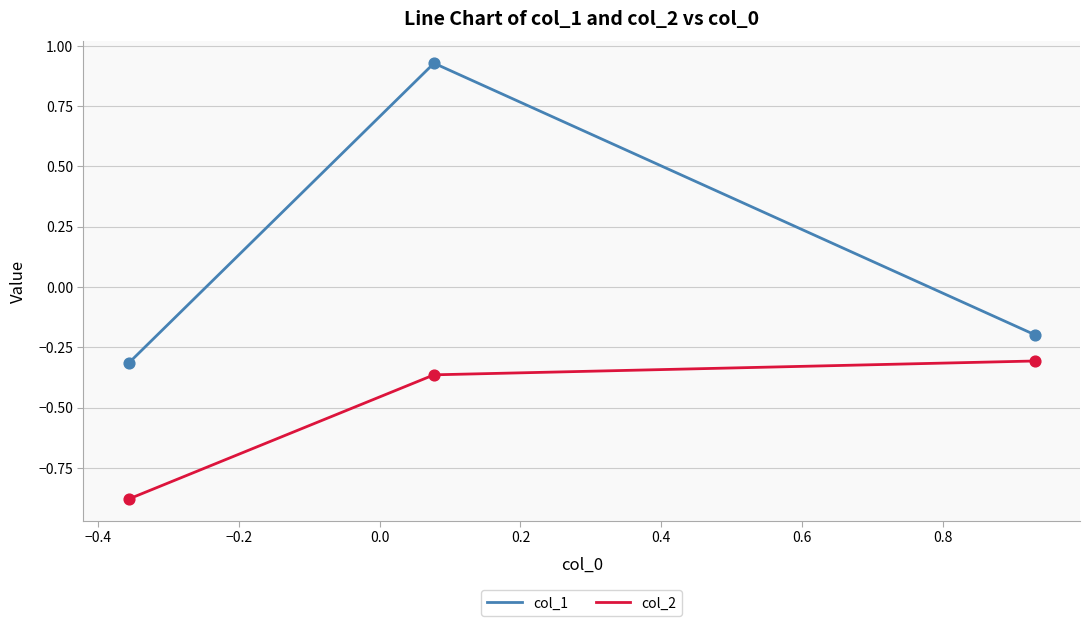

What are all the series names shown in the legend?

col_1, col_2